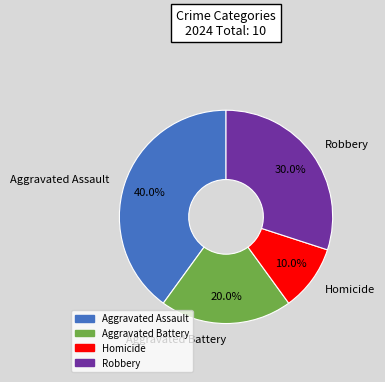

Rank the categories by value from highest to lowest.

Aggravated Assault, Robbery, Aggravated Battery, Homicide